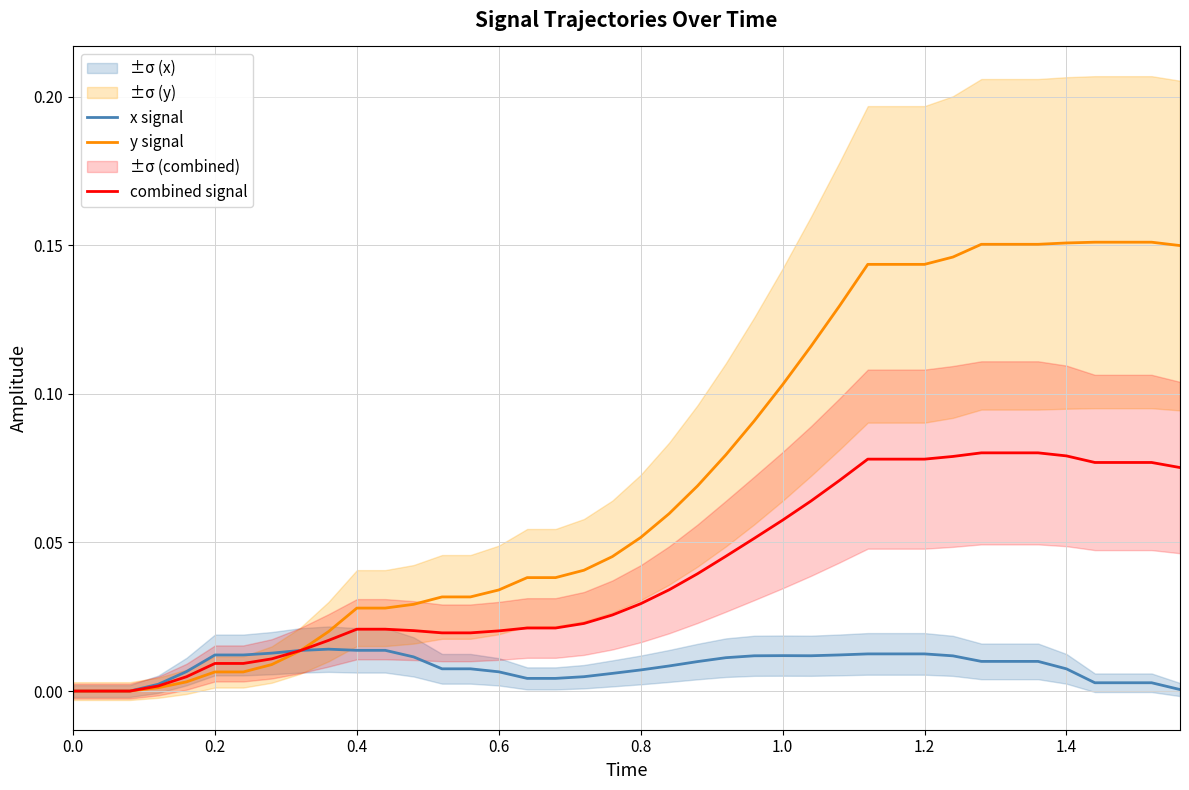

Is the value of combined signal at 0.8 greater than the value of y signal at 0.0?

Yes